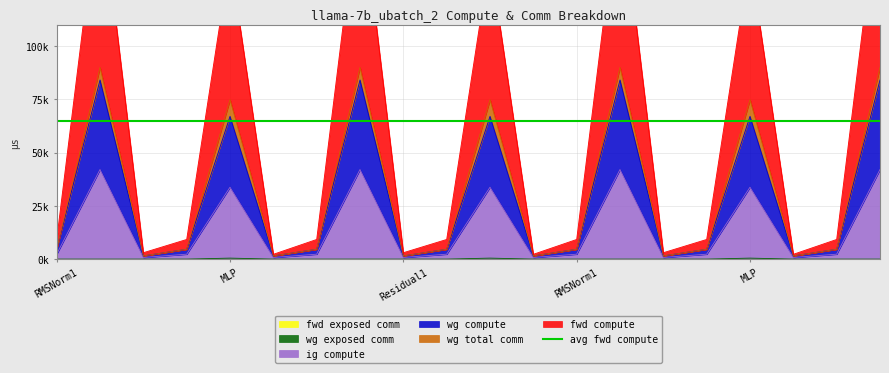

What is the greatest value displayed?

348182.2